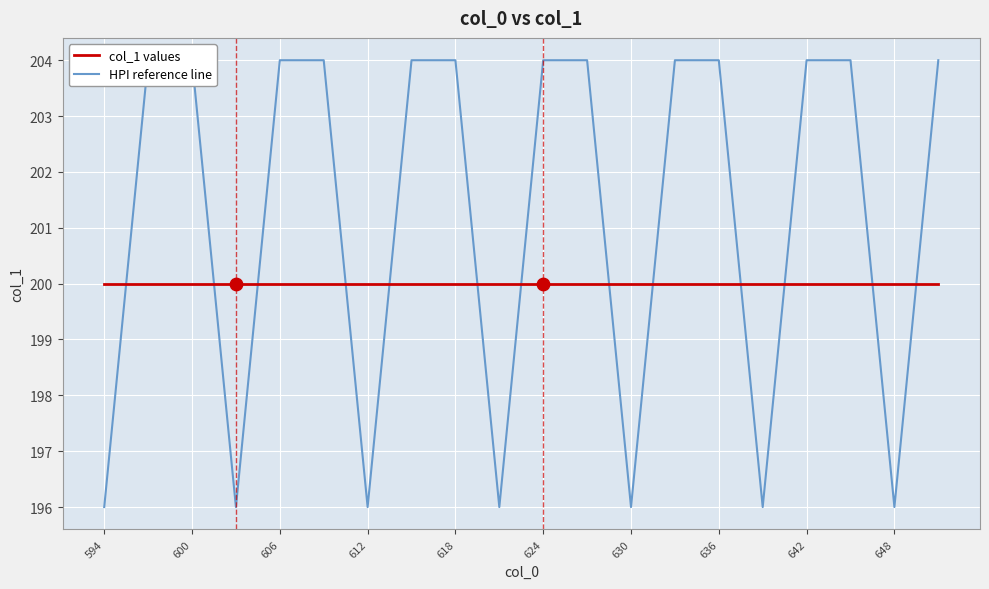

What are all the series names shown in the legend?

col_1 values, HPI reference line